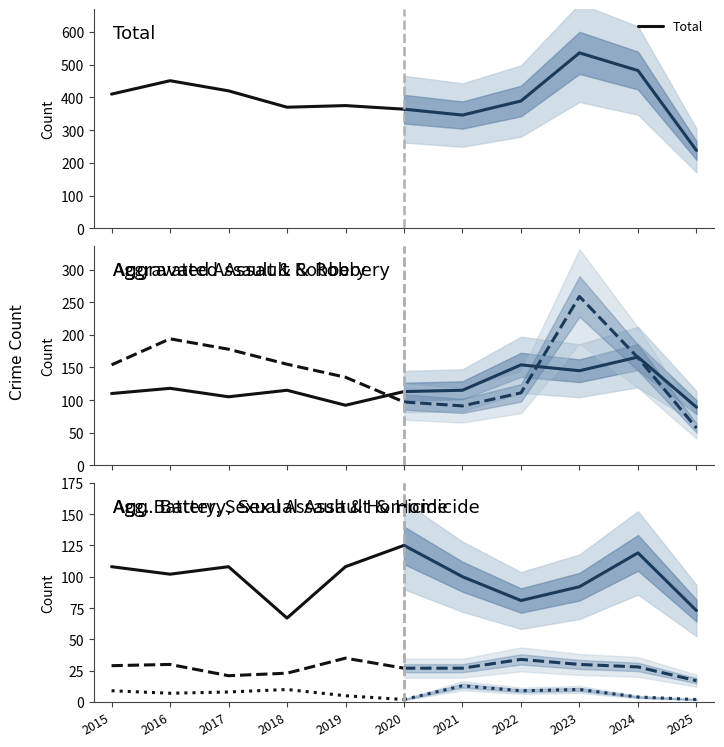

True or false: Robbery has a value of 135 at 2016.

False